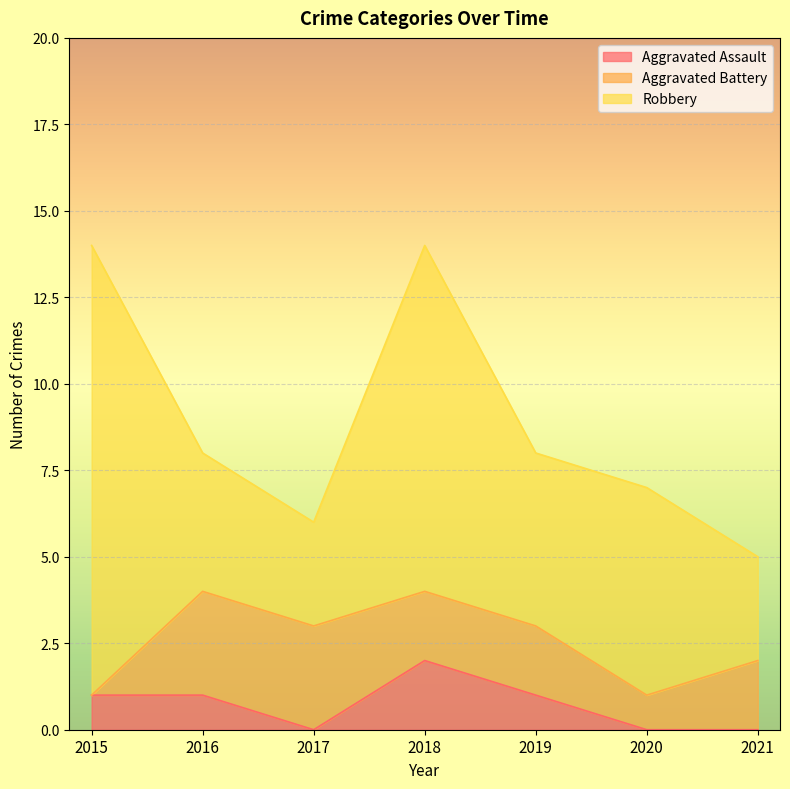

How many lines are shown in the chart?

3